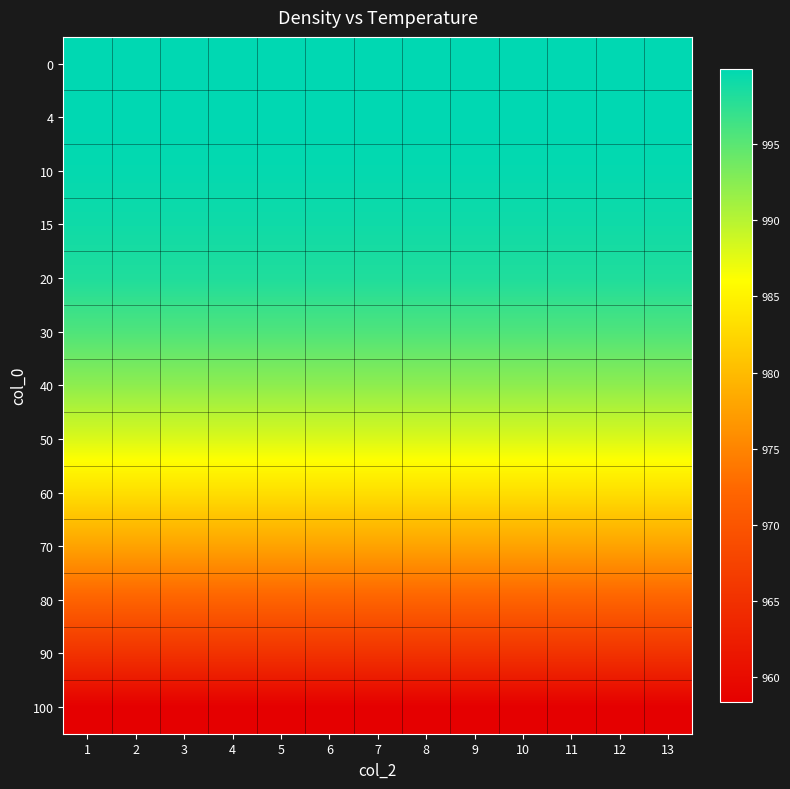

At which category is the sum across all series the highest?

1